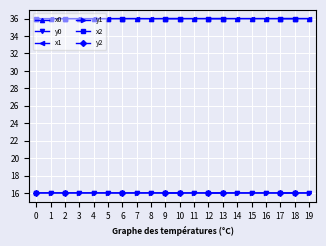

What is the value of the y0 point at the 8th from the left?

16.0